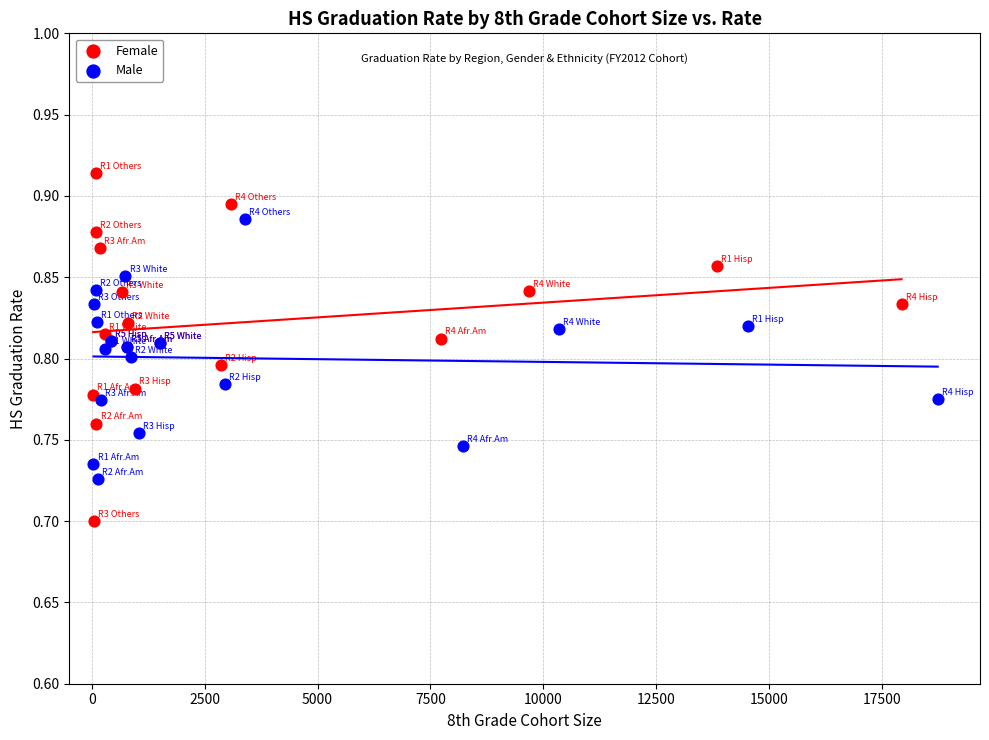

Which series contains the highest Y value?

Female